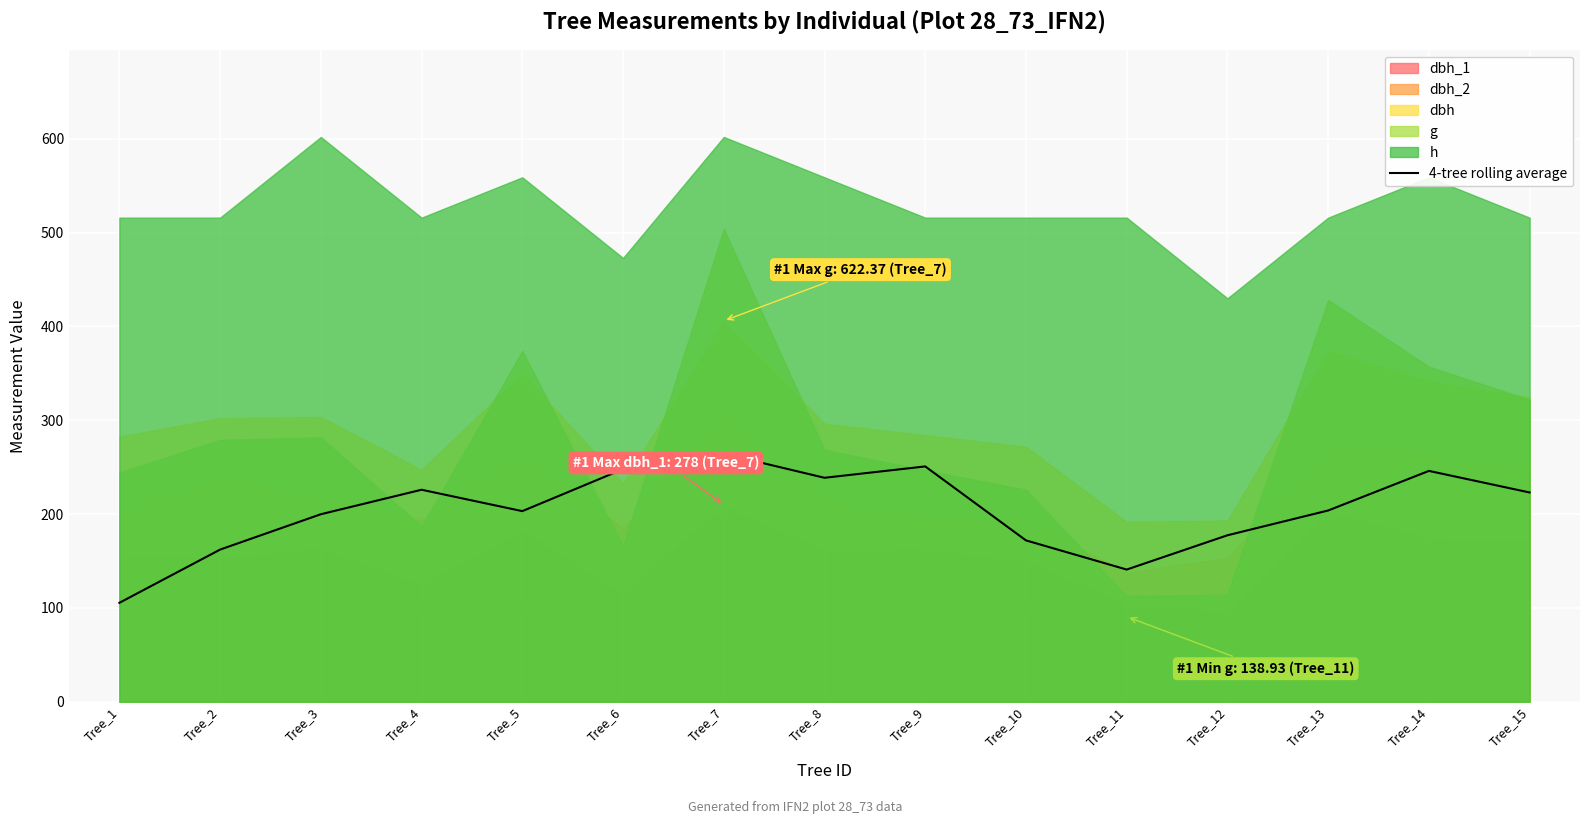

Between Tree_5 and Tree_1, which is larger?

Tree_5